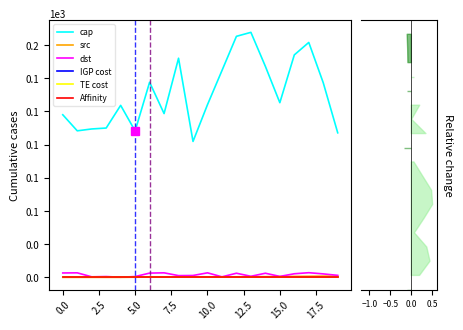

List the series in order of their peak value, lowest first.

IGP cost, TE cost, Affinity, src, dst, cap